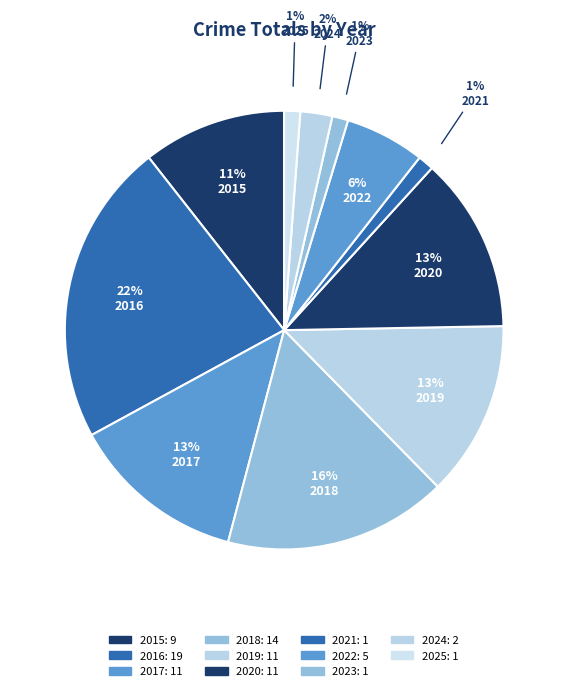

Is 2015 the majority of the pie?

No